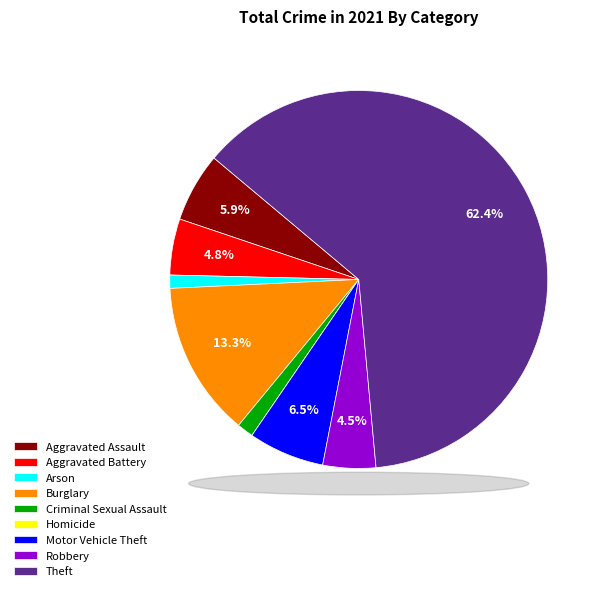

To the nearest percent, what is the combined percentage of Aggravated Assault and Arson?

7%